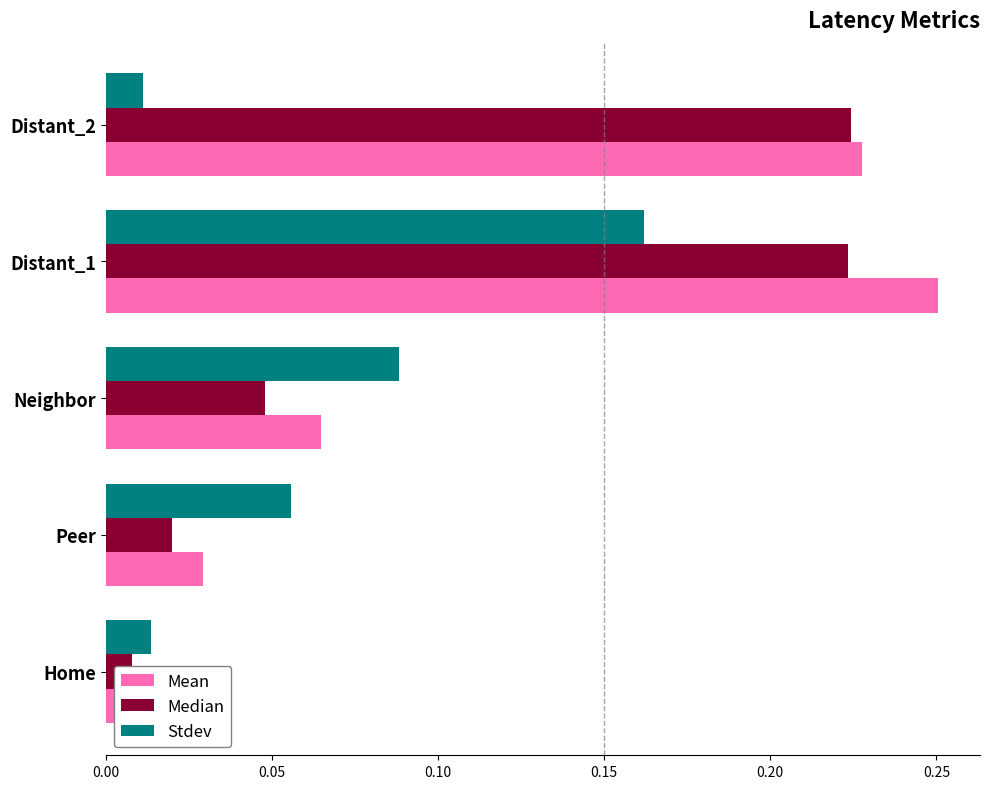

At how many categories does at least one series exceed 0?

5